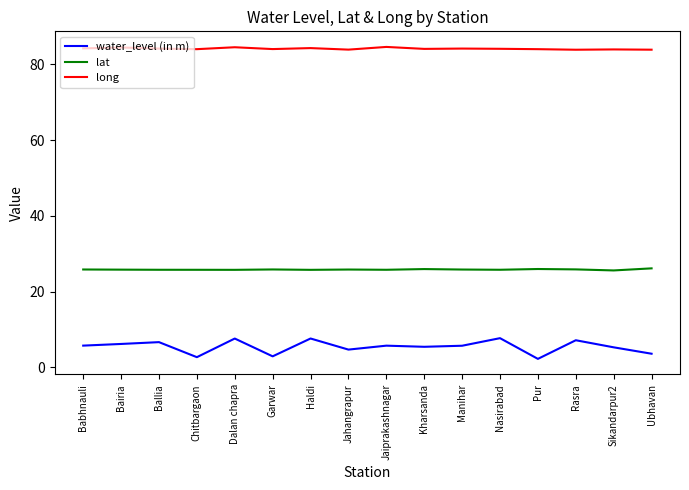

The long series shows 18.3 at Bairia. True or false?

False